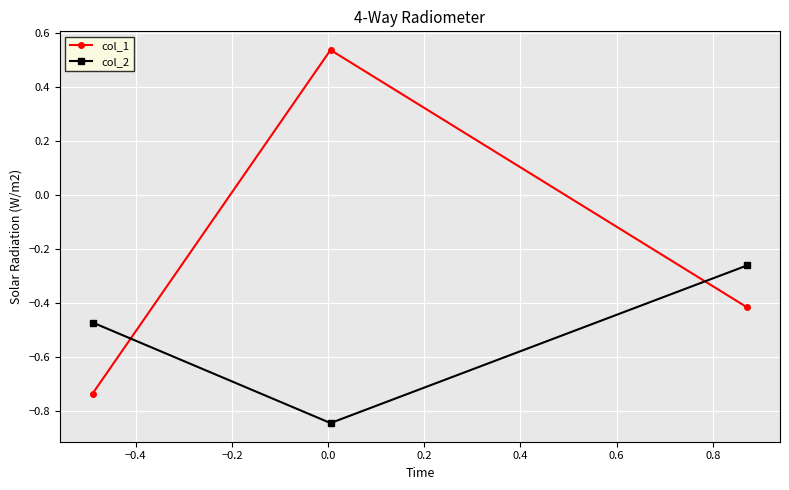

What is the difference between the maximum and minimum values in the col_2 series?

0.6